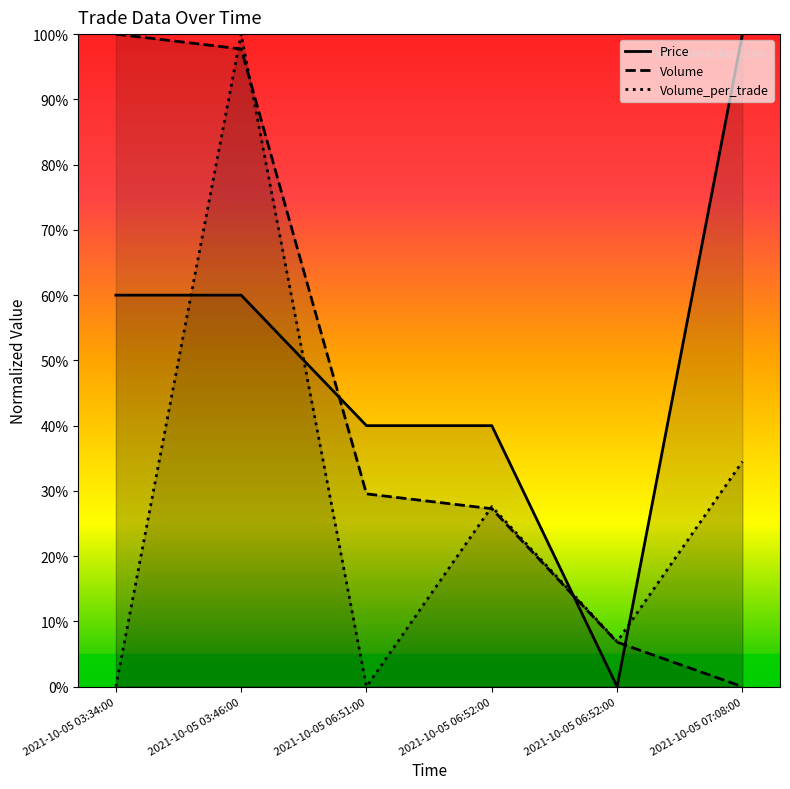

How many lines are shown in the chart?

3